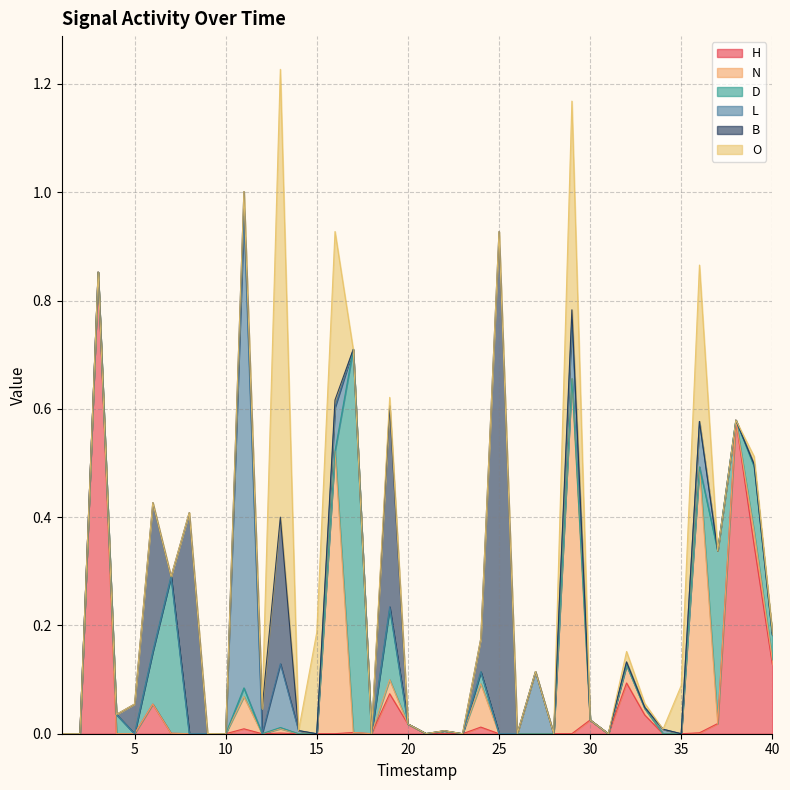

Reading left to right, extract all data points from this chart.

H: 0.0	0.0	0.9	0.0	0.0	0.1	0.0	0.0	0.0	0.0	0.0	0.0	0.0	0.0	0.0	0.0	0.0	0.0	0.1	0.0	0.0	0.0	0.0	0.0	0.0	0.0	0.0	0.0	0.0	0.0	0.0	0.1	0.0	0.0	0.0	0.0	0.0	0.6	0.3	0.1
N: 0.0	0.0	0.0	0.0	0.0	0.0	0.0	0.0	0.0	0.0	0.1	0.0	0.0	0.0	0.0	0.5	0.0	0.0	0.0	0.0	0.0	0.0	0.0	0.1	0.0	0.0	0.0	0.0	0.7	0.0	0.0	0.0	0.0	0.0	0.0	0.5	0.0	0.0	0.0	0.0
D: 0.0	0.0	0.0	0.0	0.0	0.1	0.3	0.0	0.0	0.0	0.0	0.0	0.0	0.0	0.0	0.0	0.7	0.0	0.1	0.0	0.0	0.0	0.0	0.0	0.0	0.0	0.0	0.0	0.0	0.0	0.0	0.0	0.0	0.0	0.0	0.0	0.3	0.0	0.1	0.0
L: 0.0	0.0	0.0	0.0	0.0	0.0	0.0	0.0	0.0	0.0	0.9	0.0	0.1	0.0	0.0	0.1	0.0	0.0	0.0	0.0	0.0	0.0	0.0	0.0	0.0	0.0	0.1	0.0	0.1	0.0	0.0	0.0	0.0	0.0	0.0	0.1	0.0	0.0	0.0	0.0
B: 0.0	0.0	0.0	0.0	0.1	0.3	0.0	0.4	0.0	0.0	0.0	0.0	0.3	0.0	0.0	0.0	0.0	0.0	0.4	0.0	0.0	0.0	0.0	0.1	0.9	0.0	0.0	0.0	0.0	0.0	0.0	0.0	0.0	0.0	0.0	0.0	0.0	0.0	0.0	0.0
O: 0.0	0.0	0.0	0.0	0.0	0.0	0.0	0.0	0.0	0.0	0.0	0.0	0.8	0.0	0.2	0.3	0.0	0.0	0.0	0.0	0.0	0.0	0.0	0.0	0.0	0.0	0.0	0.0	0.4	0.0	0.0	0.0	0.0	0.0	0.1	0.3	0.0	0.0	0.0	0.0